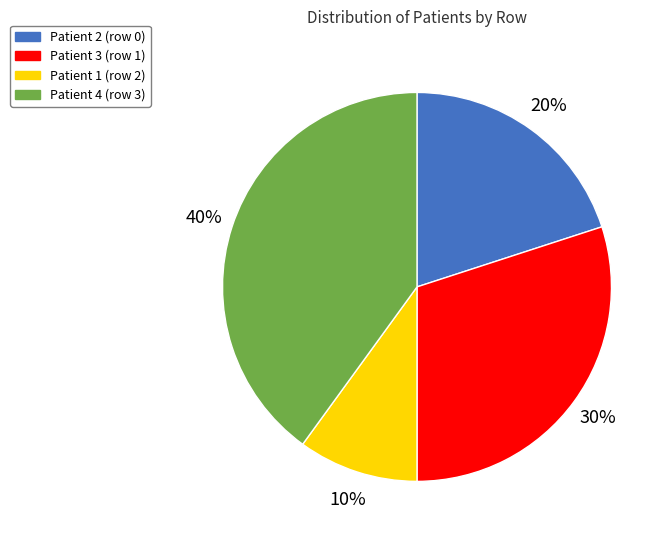

To the nearest percent, what is the average slice percentage?

25%